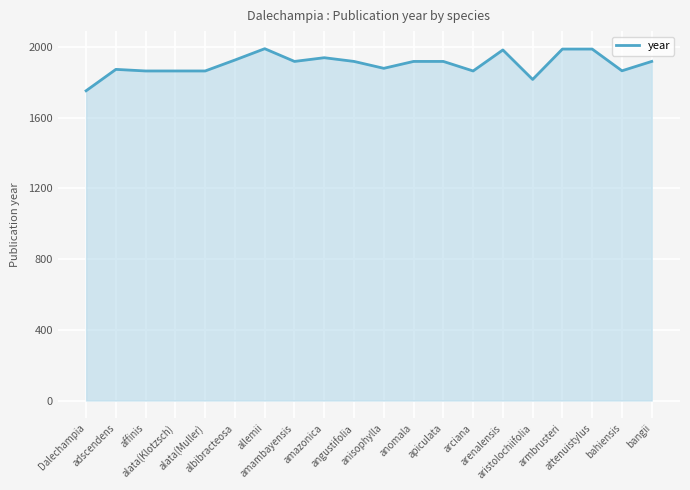

What value does the data have at alata(Klotzsch), to the nearest 50?

1850